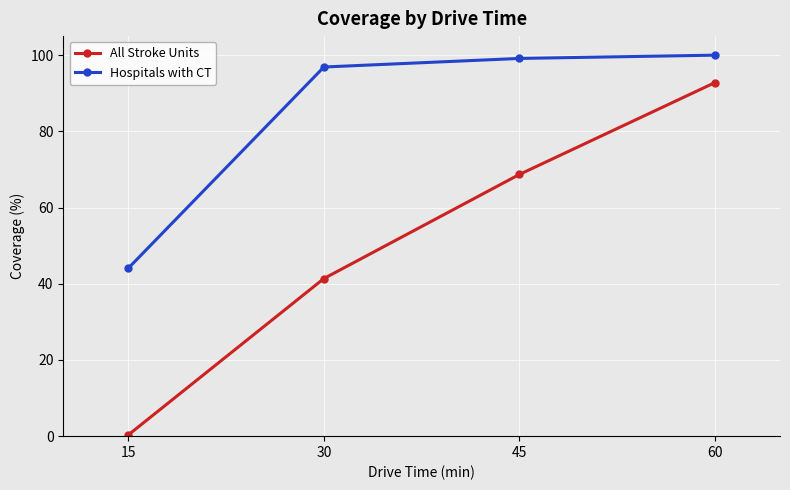

True or false: Hospitals with CT and All Stroke Units intersect in this chart.

False